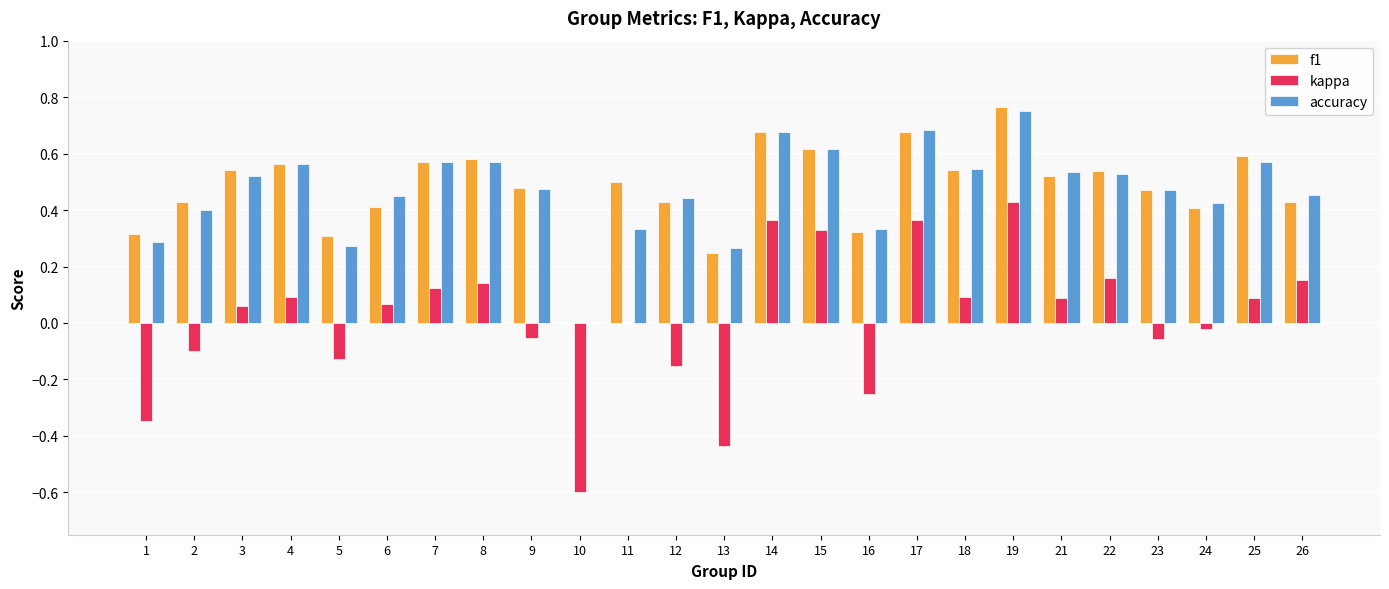

At which category is the sum across all series the highest?

19